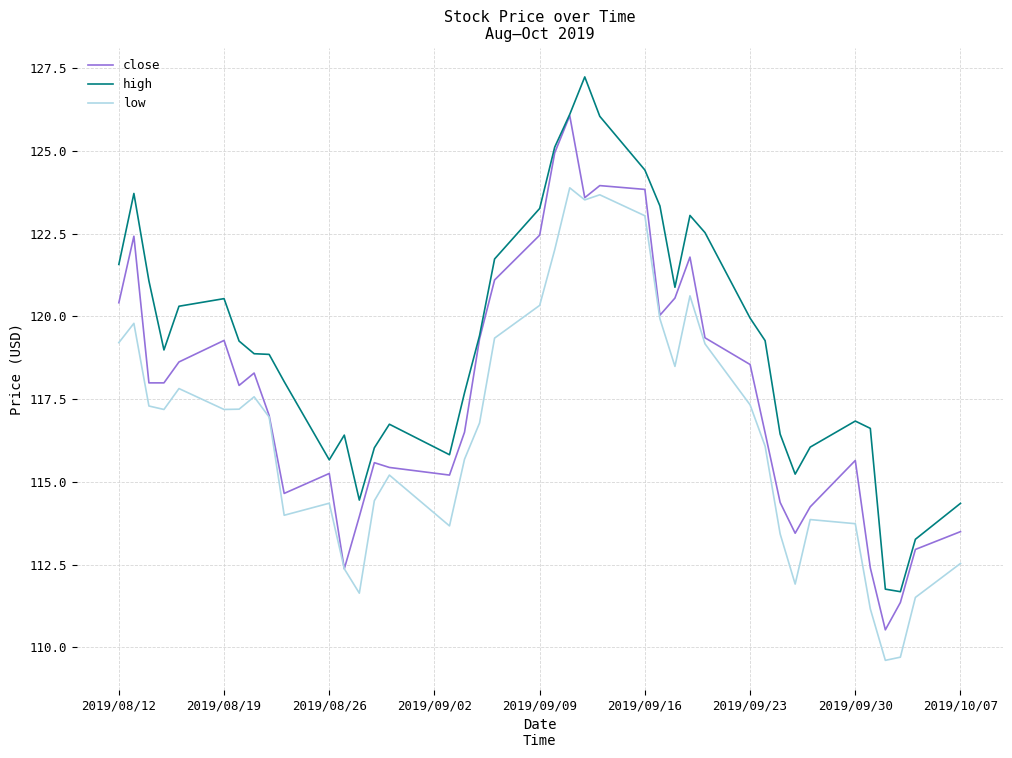

True or false: low and high intersect in this chart.

False